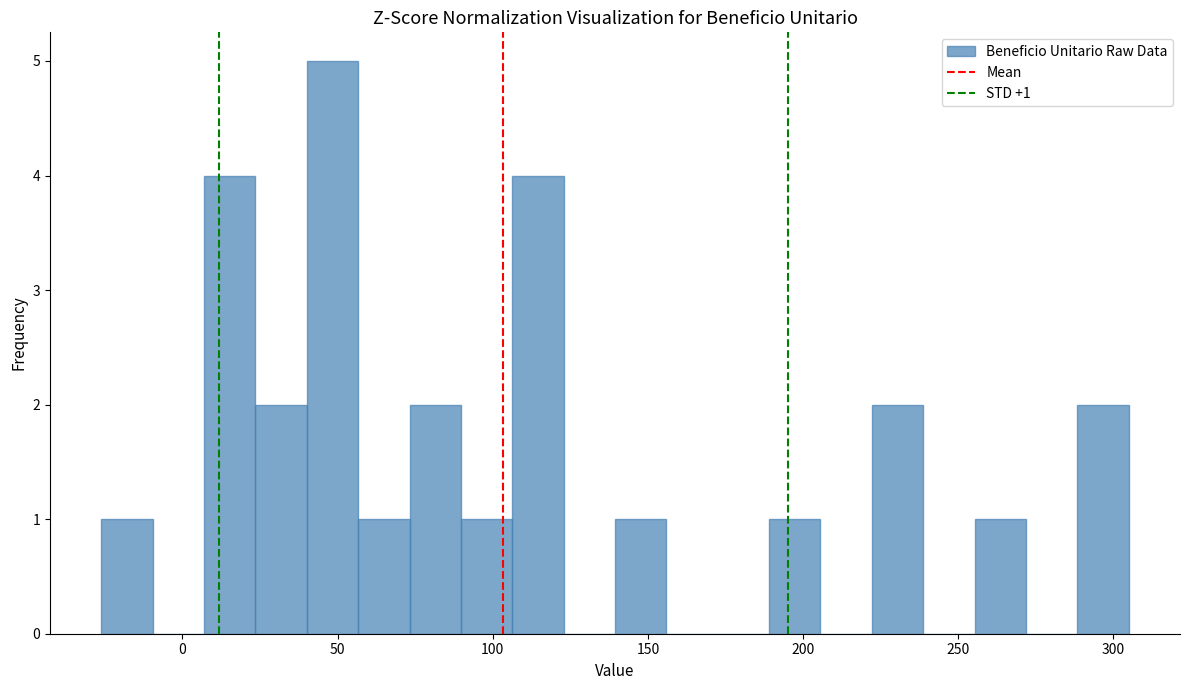

Read against the x-axis, roughly where is the centre of the tallest bar?

50